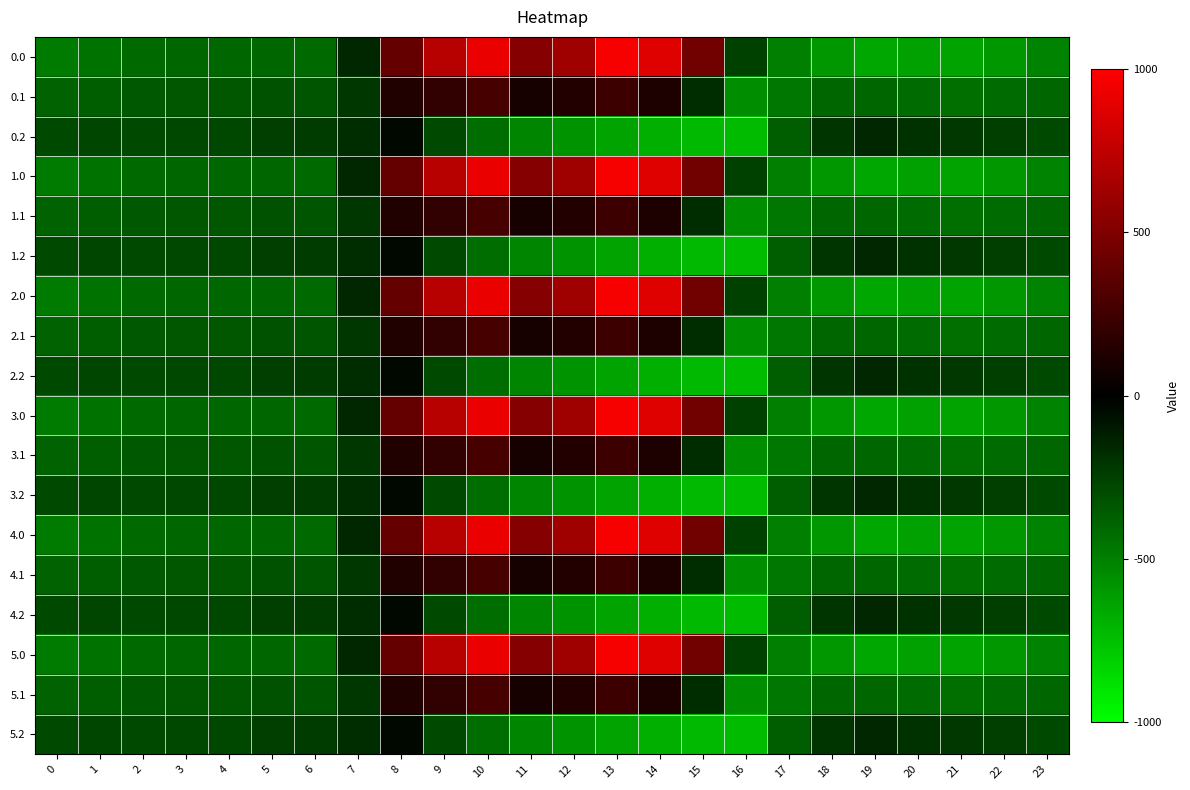

Reading left to right, what are all the values shown in this chart?

0.0: 0=-482.0	1=-449.5	2=-410.3	3=-404.4	4=-404.9	5=-403.8	6=-408.0	7=-150.1	8=395.3	9=716.9	10=916.2	11=516.0	12=619.4	13=962.7	14=870.3	15=443.0	16=-250.9	17=-494.8	18=-586.7	19=-649.2	20=-629.9	21=-638.4	22=-592.3	23=-511.3
0.1: 0=-384.6	1=-361.1	2=-347.9	3=-342.7	4=-339.6	5=-325.7	6=-332.2	7=-217.1	8=125.2	9=191.1	10=274.1	11=87.0	12=134.6	13=241.5	14=113.7	15=-173.1	16=-547.3	17=-466.6	18=-405.4	19=-400.2	20=-414.5	21=-432.4	22=-419.9	23=-399.4
0.2: 0=-287.1	1=-272.7	2=-285.5	3=-281.0	4=-274.4	5=-245.0	6=-228.8	7=-176.6	8=-35.3	9=-288.5	10=-423.5	11=-520.6	12=-571.2	13=-640.4	14=-687.4	15=-725.8	16=-726.6	17=-362.4	18=-210.0	19=-151.0	20=-199.2	21=-226.4	22=-247.4	23=-287.5
1.0: 0=-482.0	1=-449.5	2=-410.3	3=-404.4	4=-404.9	5=-403.8	6=-408.0	7=-150.1	8=395.3	9=716.9	10=916.2	11=516.0	12=619.4	13=962.7	14=870.3	15=443.0	16=-250.9	17=-494.8	18=-586.7	19=-649.2	20=-629.9	21=-638.4	22=-592.3	23=-511.3
1.1: 0=-384.6	1=-361.1	2=-347.9	3=-342.7	4=-339.6	5=-325.7	6=-332.2	7=-217.1	8=125.2	9=191.1	10=274.1	11=87.0	12=134.6	13=241.5	14=113.7	15=-173.1	16=-547.3	17=-466.6	18=-405.4	19=-400.2	20=-414.5	21=-432.4	22=-419.9	23=-399.4
1.2: 0=-287.1	1=-272.7	2=-285.5	3=-281.0	4=-274.4	5=-245.0	6=-228.8	7=-176.6	8=-35.3	9=-288.5	10=-423.5	11=-520.6	12=-571.2	13=-640.4	14=-687.4	15=-725.8	16=-726.6	17=-362.4	18=-210.0	19=-151.0	20=-199.2	21=-226.4	22=-247.4	23=-287.5
2.0: 0=-482.0	1=-449.5	2=-410.3	3=-404.4	4=-404.9	5=-403.8	6=-408.0	7=-150.1	8=395.3	9=716.9	10=916.2	11=516.0	12=619.4	13=962.7	14=870.3	15=443.0	16=-250.9	17=-494.8	18=-586.7	19=-649.2	20=-629.9	21=-638.4	22=-592.3	23=-511.3
2.1: 0=-384.6	1=-361.1	2=-347.9	3=-342.7	4=-339.6	5=-325.7	6=-332.2	7=-217.1	8=125.2	9=191.1	10=274.1	11=87.0	12=134.6	13=241.5	14=113.7	15=-173.1	16=-547.3	17=-466.6	18=-405.4	19=-400.2	20=-414.5	21=-432.4	22=-419.9	23=-399.4
2.2: 0=-287.1	1=-272.7	2=-285.5	3=-281.0	4=-274.4	5=-245.0	6=-228.8	7=-176.6	8=-35.3	9=-288.5	10=-423.5	11=-520.6	12=-571.2	13=-640.4	14=-687.4	15=-725.8	16=-726.6	17=-362.4	18=-210.0	19=-151.0	20=-199.2	21=-226.4	22=-247.4	23=-287.5
3.0: 0=-482.0	1=-449.5	2=-410.3	3=-404.4	4=-404.9	5=-403.8	6=-408.0	7=-150.1	8=395.3	9=716.9	10=916.2	11=516.0	12=619.4	13=962.7	14=870.3	15=443.0	16=-250.9	17=-494.8	18=-586.7	19=-649.2	20=-629.9	21=-638.4	22=-592.3	23=-511.3
3.1: 0=-384.6	1=-361.1	2=-347.9	3=-342.7	4=-339.6	5=-325.7	6=-332.2	7=-217.1	8=125.2	9=191.1	10=274.1	11=87.0	12=134.6	13=241.5	14=113.7	15=-173.1	16=-547.3	17=-466.6	18=-405.4	19=-400.2	20=-414.5	21=-432.4	22=-419.9	23=-399.4
3.2: 0=-287.1	1=-272.7	2=-285.5	3=-281.0	4=-274.4	5=-245.0	6=-228.8	7=-176.6	8=-35.3	9=-288.5	10=-423.5	11=-520.6	12=-571.2	13=-640.4	14=-687.4	15=-725.8	16=-726.6	17=-362.4	18=-210.0	19=-151.0	20=-199.2	21=-226.4	22=-247.4	23=-287.5
4.0: 0=-482.0	1=-449.5	2=-410.3	3=-404.4	4=-404.9	5=-403.8	6=-408.0	7=-150.1	8=395.3	9=716.9	10=916.2	11=516.0	12=619.4	13=962.7	14=870.3	15=443.0	16=-250.9	17=-494.8	18=-586.7	19=-649.2	20=-629.9	21=-638.4	22=-592.3	23=-511.3
4.1: 0=-384.6	1=-361.1	2=-347.9	3=-342.7	4=-339.6	5=-325.7	6=-332.2	7=-217.1	8=125.2	9=191.1	10=274.1	11=87.0	12=134.6	13=241.5	14=113.7	15=-173.1	16=-547.3	17=-466.6	18=-405.4	19=-400.2	20=-414.5	21=-432.4	22=-419.9	23=-399.4
4.2: 0=-287.1	1=-272.7	2=-285.5	3=-281.0	4=-274.4	5=-245.0	6=-228.8	7=-176.6	8=-35.3	9=-288.5	10=-423.5	11=-520.6	12=-571.2	13=-640.4	14=-687.4	15=-725.8	16=-726.6	17=-362.4	18=-210.0	19=-151.0	20=-199.2	21=-226.4	22=-247.4	23=-287.5
5.0: 0=-482.0	1=-449.5	2=-410.3	3=-404.4	4=-404.9	5=-403.8	6=-408.0	7=-150.1	8=395.3	9=716.9	10=916.2	11=516.0	12=619.4	13=962.7	14=870.3	15=443.0	16=-250.9	17=-494.8	18=-586.7	19=-649.2	20=-629.9	21=-638.4	22=-592.3	23=-511.3
5.1: 0=-384.6	1=-361.1	2=-347.9	3=-342.7	4=-339.6	5=-325.7	6=-332.2	7=-217.1	8=125.2	9=191.1	10=274.1	11=87.0	12=134.6	13=241.5	14=113.7	15=-173.1	16=-547.3	17=-466.6	18=-405.4	19=-400.2	20=-414.5	21=-432.4	22=-419.9	23=-399.4
5.2: 0=-287.1	1=-272.7	2=-285.5	3=-281.0	4=-274.4	5=-245.0	6=-228.8	7=-176.6	8=-35.3	9=-288.5	10=-423.5	11=-520.6	12=-571.2	13=-640.4	14=-687.4	15=-725.8	16=-726.6	17=-362.4	18=-210.0	19=-151.0	20=-199.2	21=-226.4	22=-247.4	23=-287.5